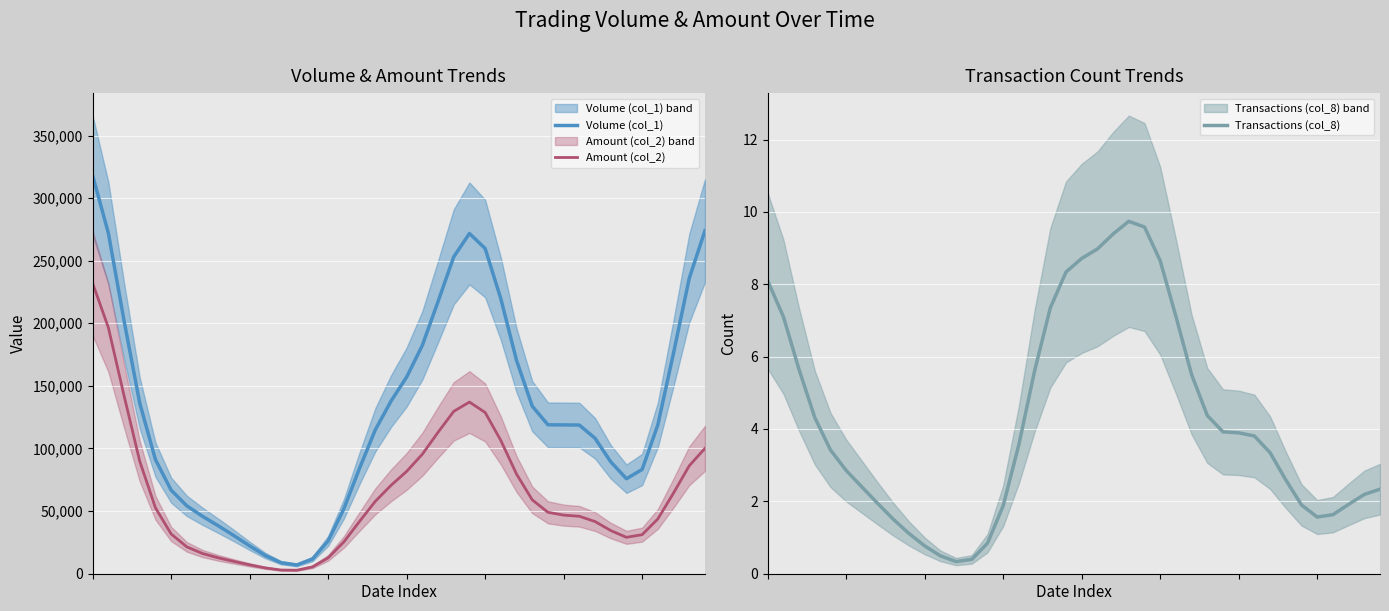

How many values in the Transactions (col_8) series exceed 3?

22